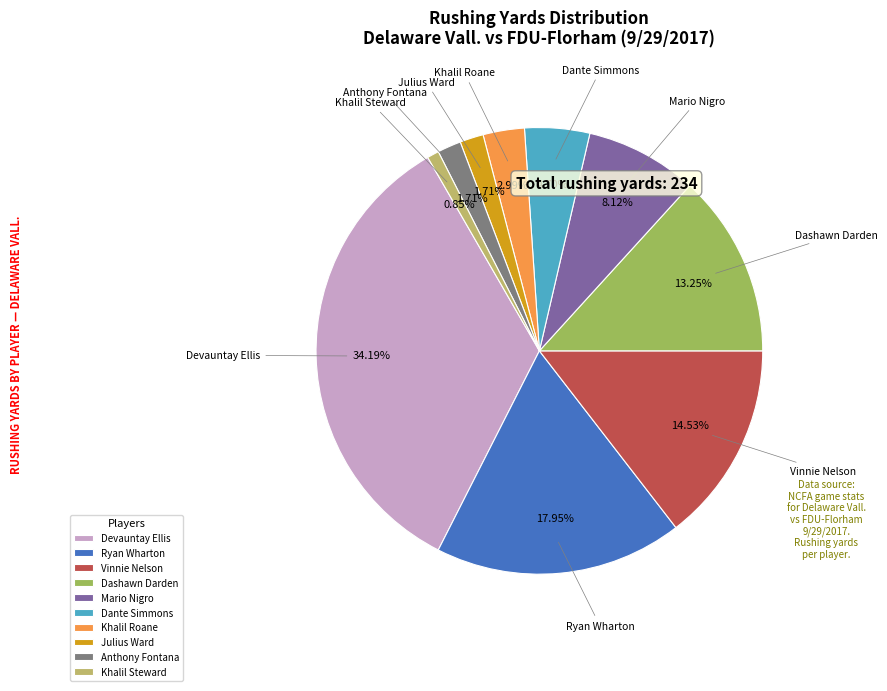

Approximately how many times larger is the value at Ryan Wharton compared to Mario Nigro?

2.2